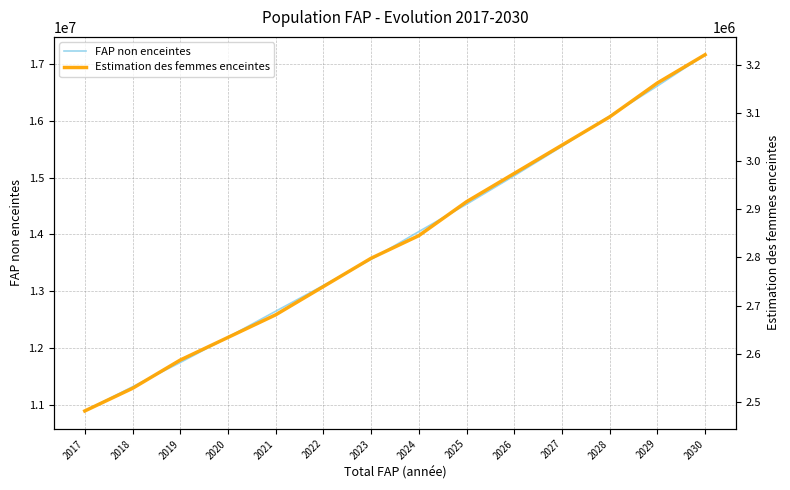

Which category has the lowest value in the Estimation des femmes enceintes series?

2017